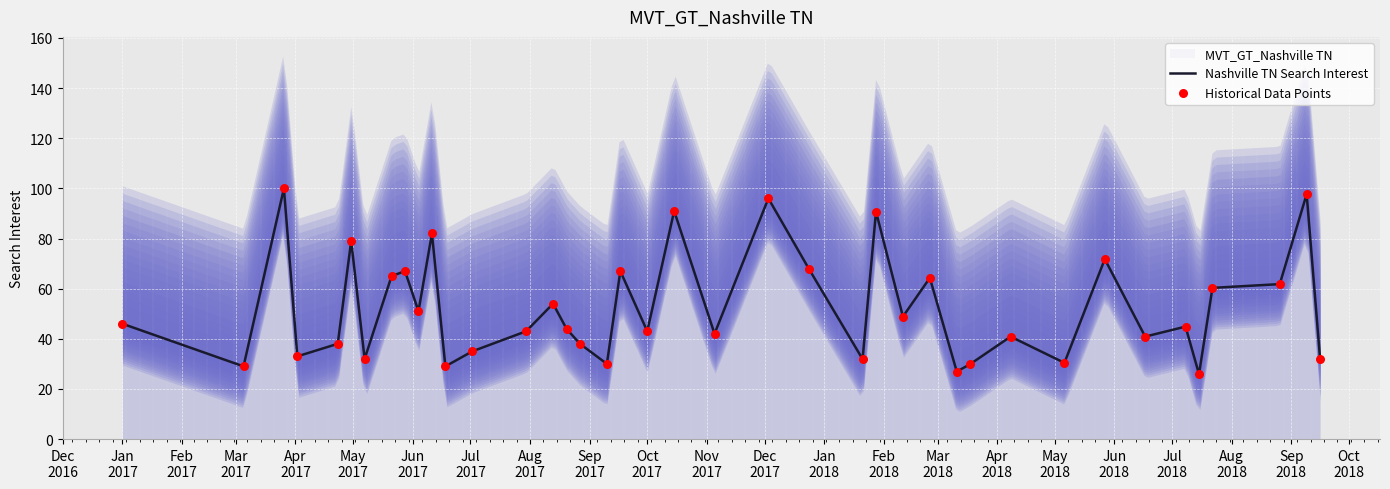

Which series reaches the maximum Y coordinate?

Nashville TN Search Interest